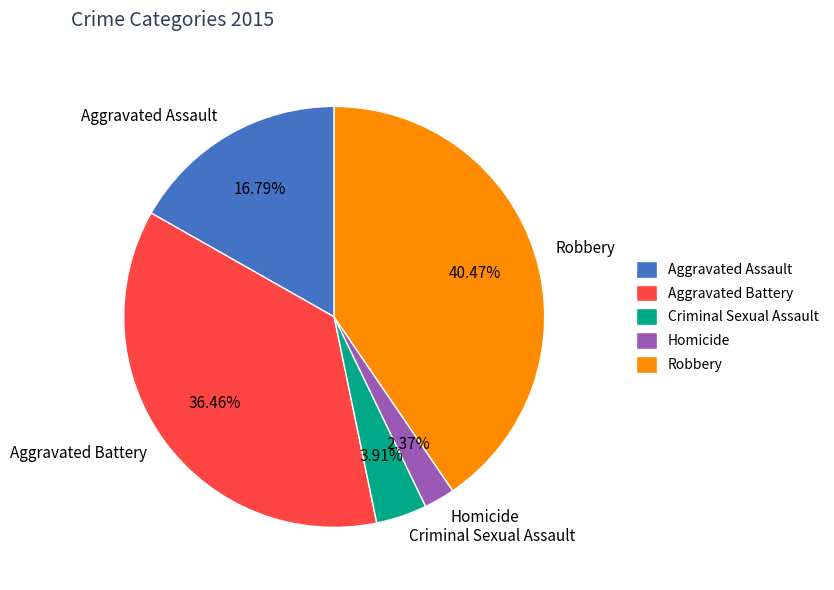

To the nearest percent, what is the difference between the largest and smallest slice percentages?

38%